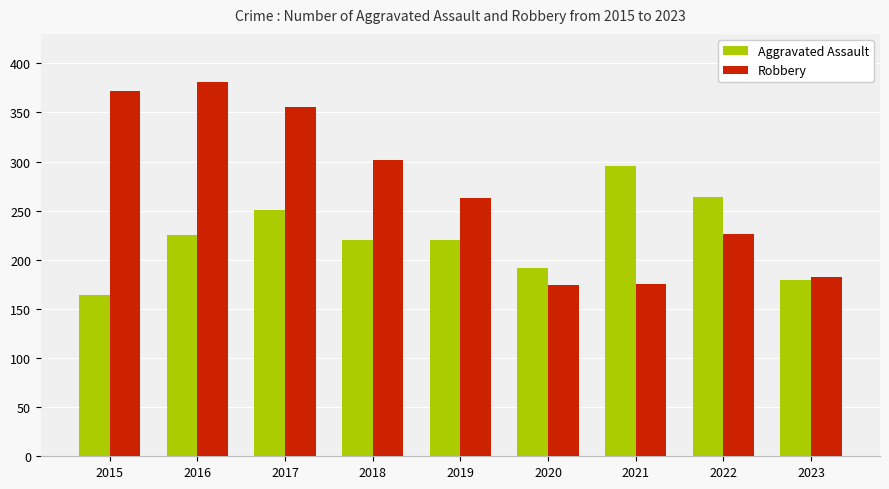

At which label is Aggravated Assault closest to 229?

2016